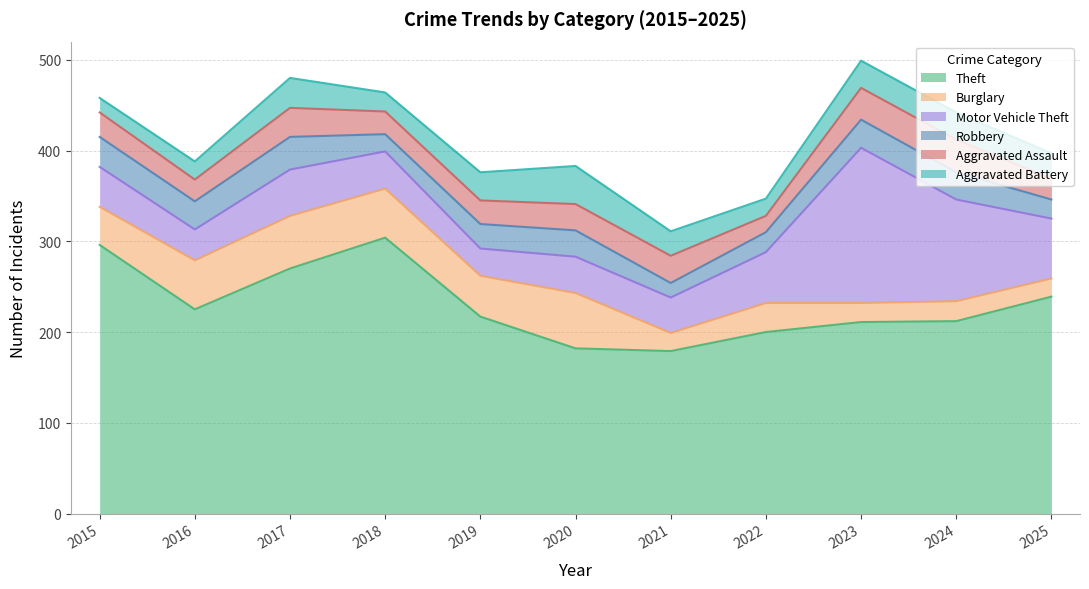

How many values in the Theft series exceed 217?

5